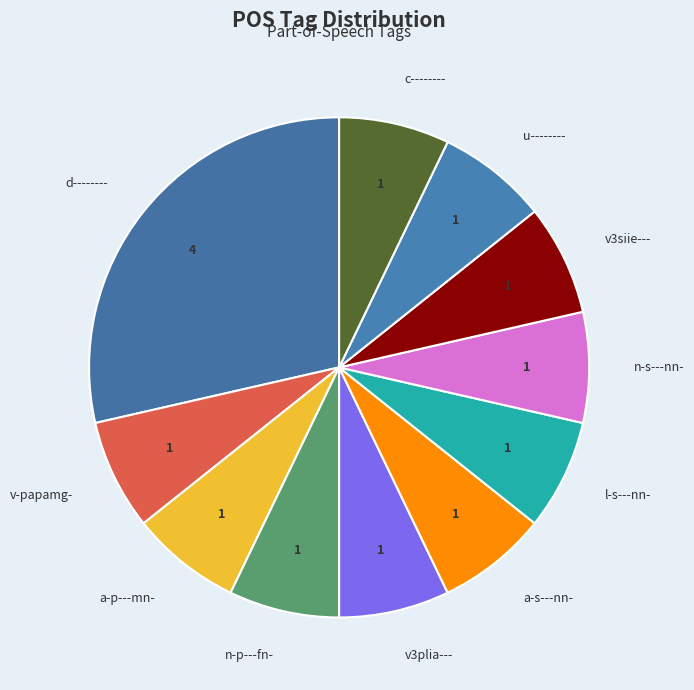

Does any single category account for the majority?

No